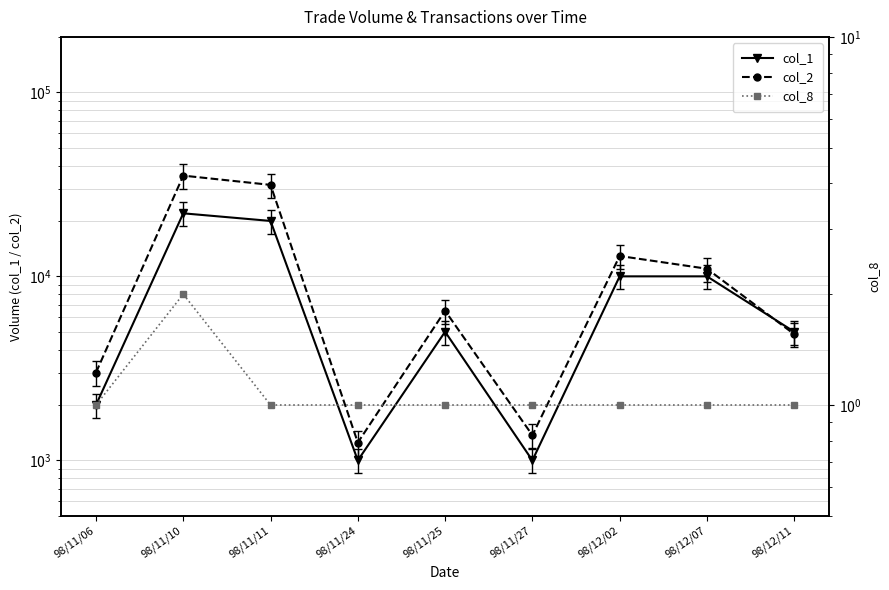

Which series has the largest total across all categories?

col_2